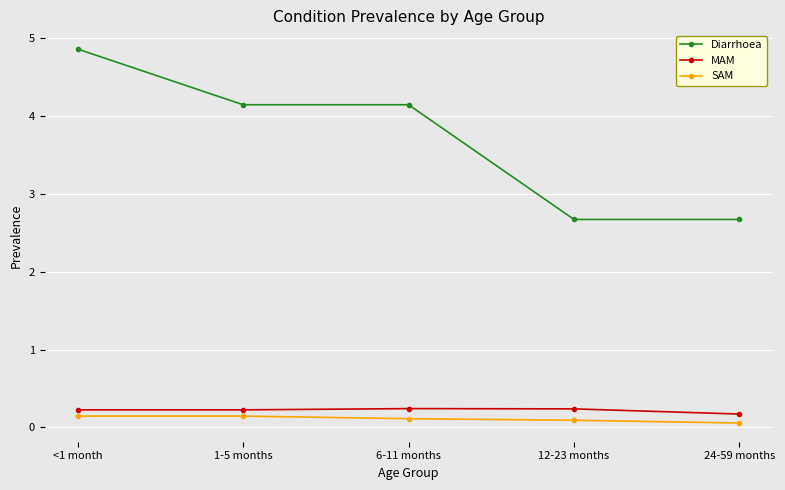

How many data points does each series have?

5